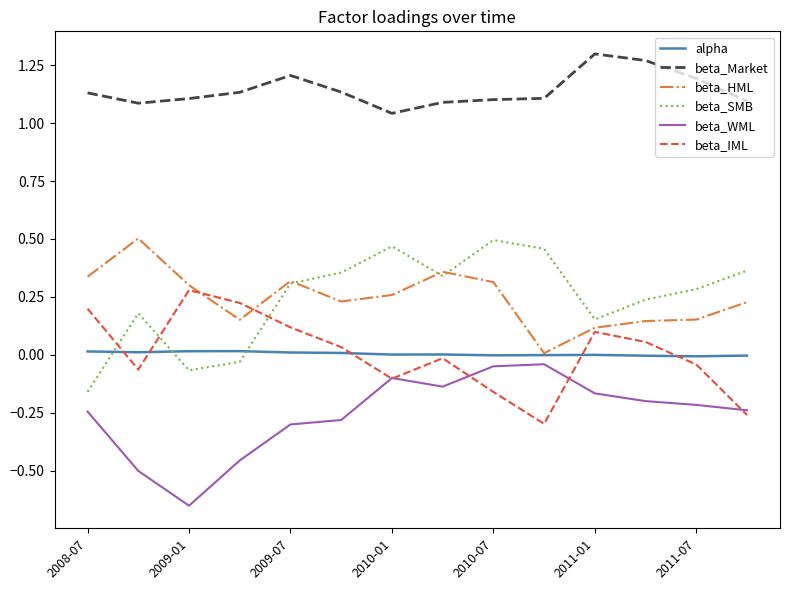

True or false: beta_Market and beta_IML cross at least once.

False